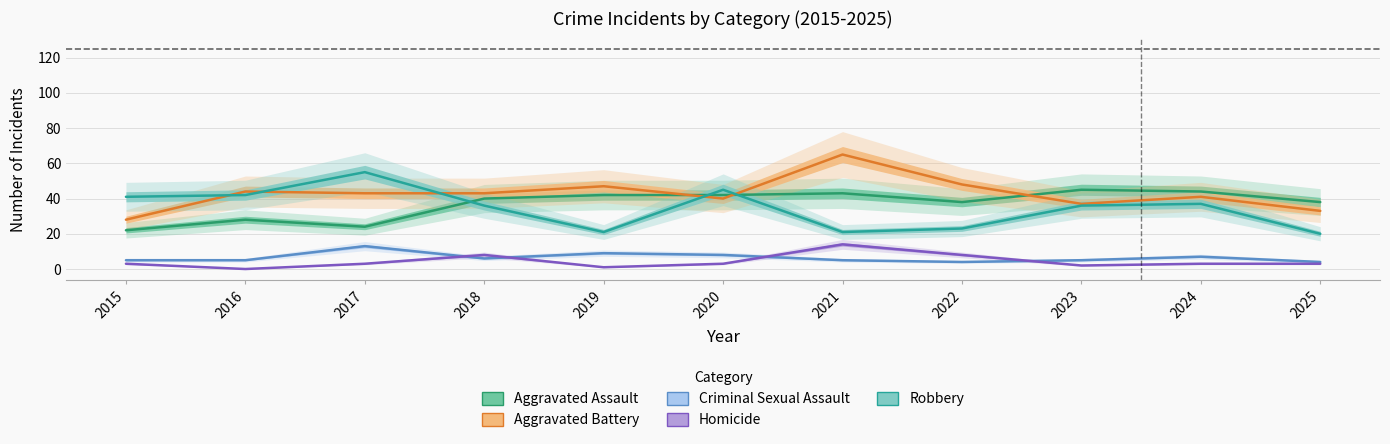

True or false: Aggravated Assault and Homicide intersect in this chart.

False